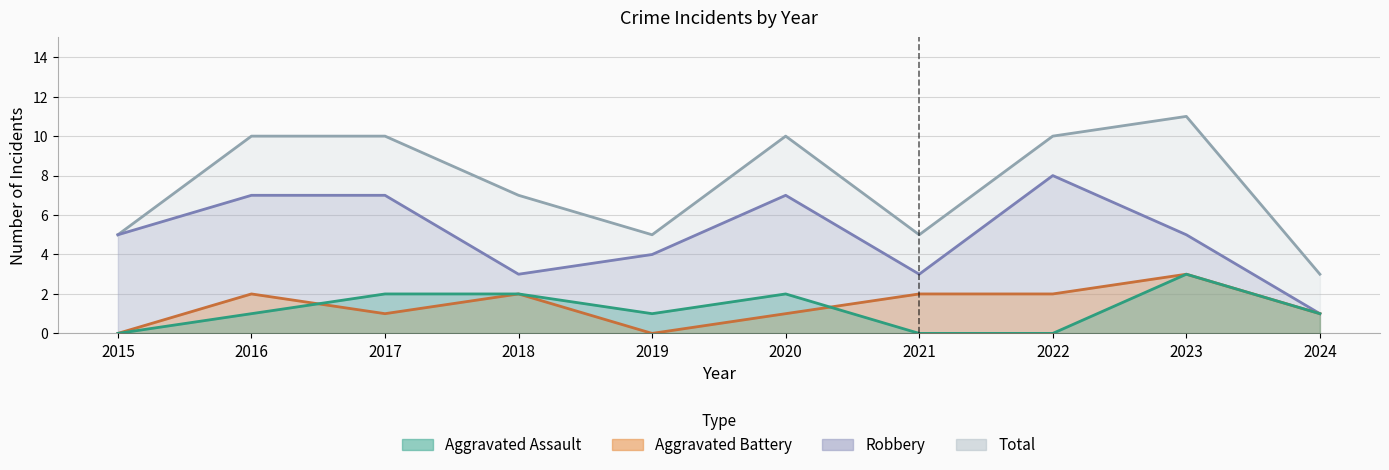

Reading left to right, extract all data points from this chart.

5	10	10	7	5	10	5	10	11	3